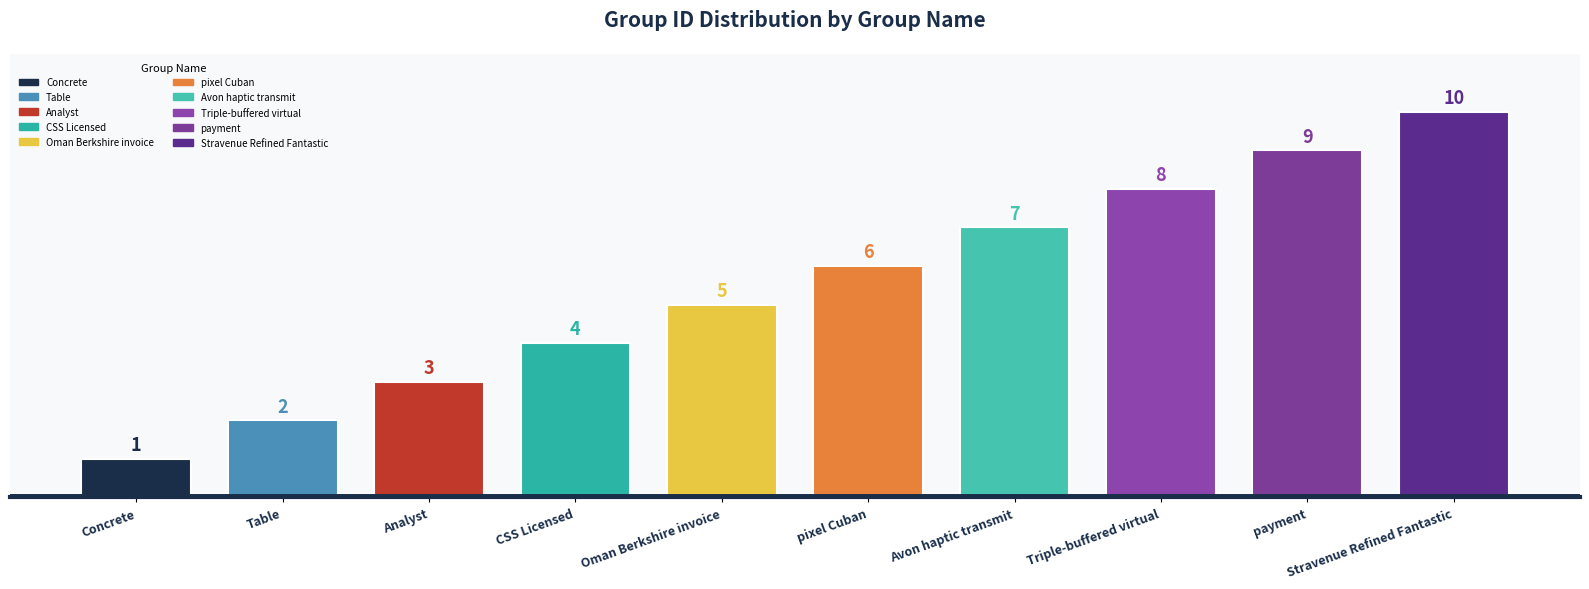

Which has a higher value, Stravenue Refined Fantastic or CSS Licensed?

Stravenue Refined Fantastic